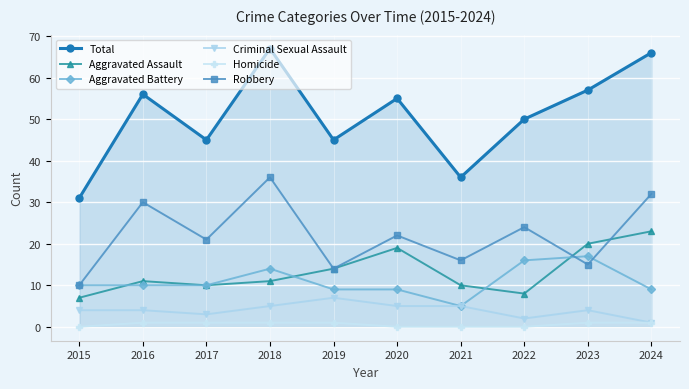

Reading left to right, list all the values displayed in this chart.

Total: 31	56	45	67	45	55	36	50	57	66
Aggravated Assault: 7	11	10	11	14	19	10	8	20	23
Aggravated Battery: 10	10	10	14	9	9	5	16	17	9
Criminal Sexual Assault: 4	4	3	5	7	5	5	2	4	1
Homicide: 0	1	1	1	1	0	0	0	1	1
Robbery: 10	30	21	36	14	22	16	24	15	32